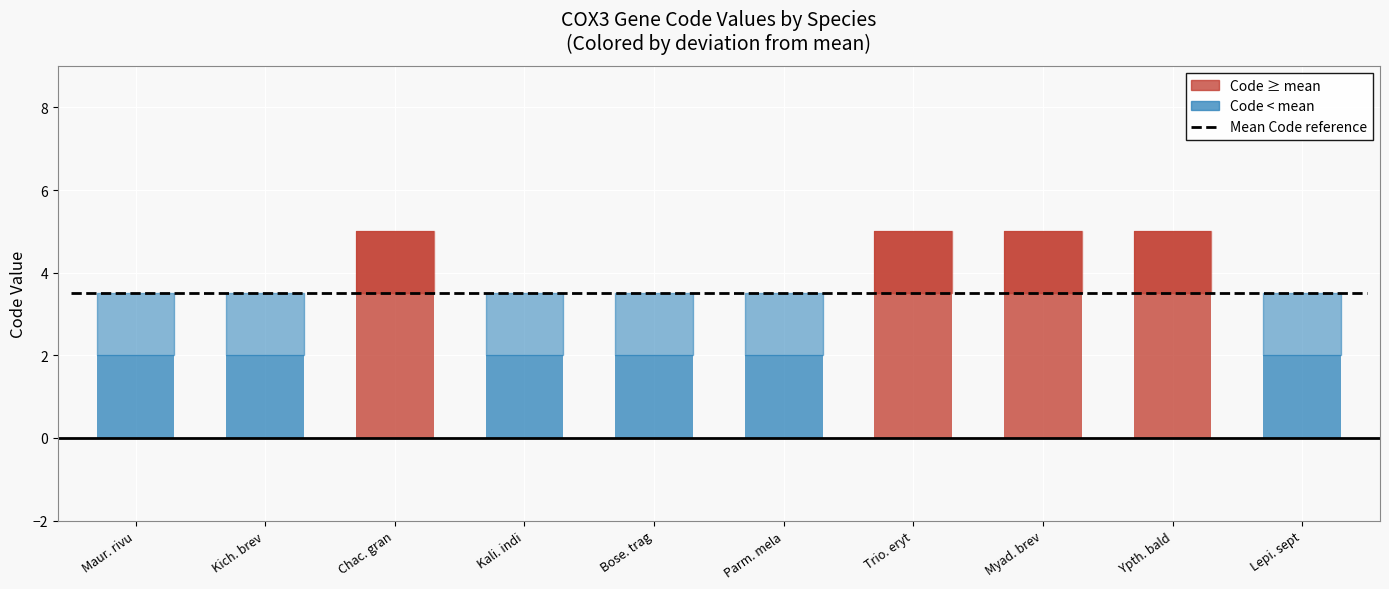

The value at Myad. brev is 5. True or false?

True